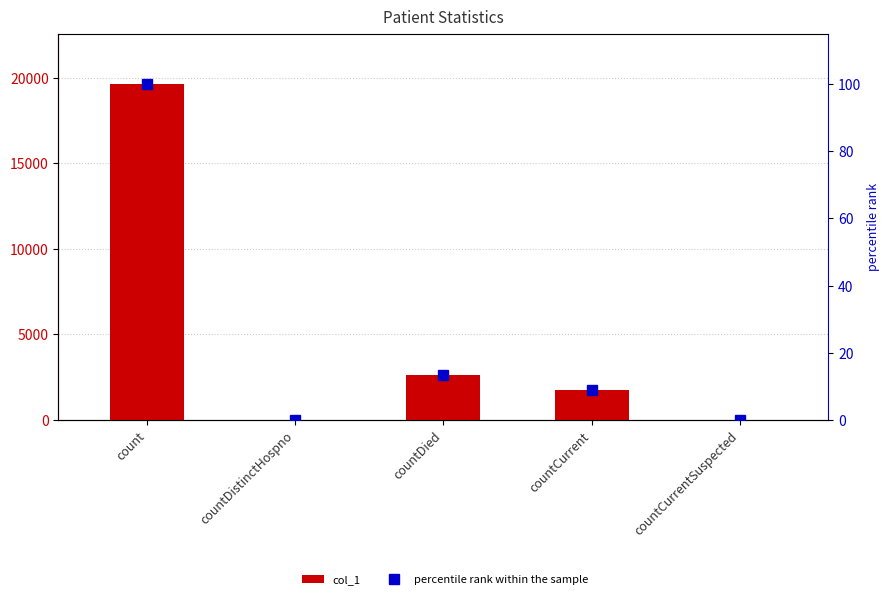

What is the label of the 1st bar from the right?

countCurrentSuspected